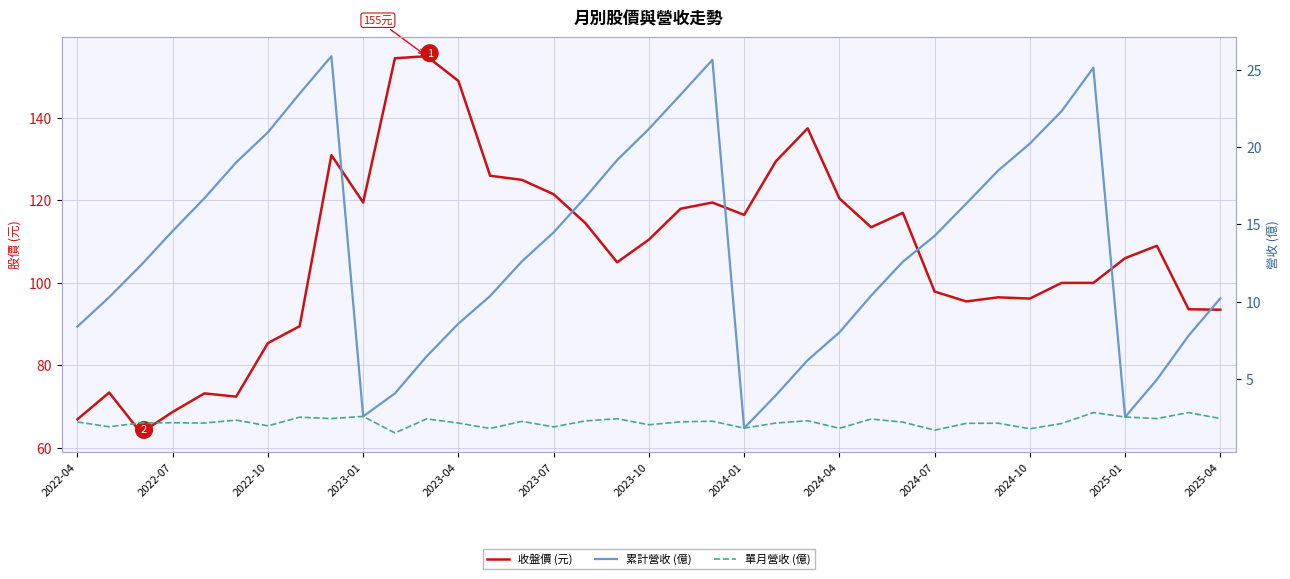

Which series has the widest spread of values?

收盤價 (元)